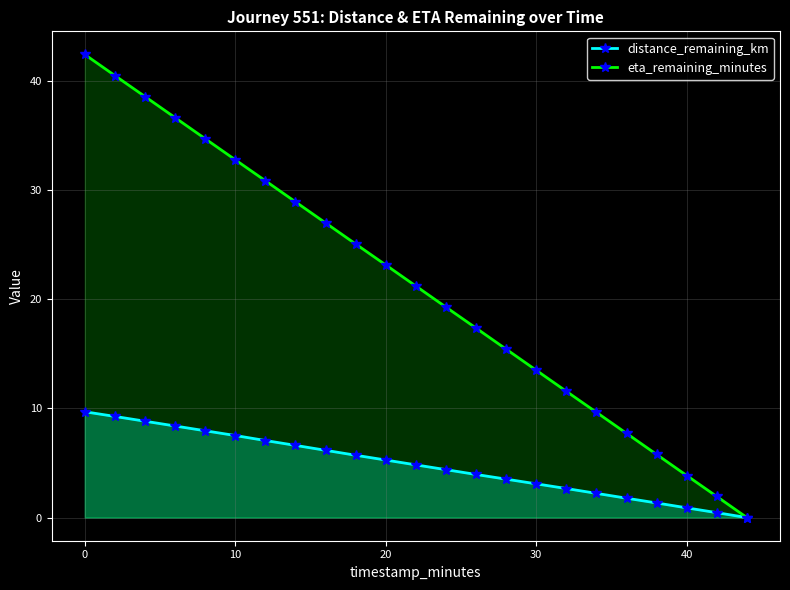

List the series in order of their peak value, lowest first.

distance_remaining_km, eta_remaining_minutes